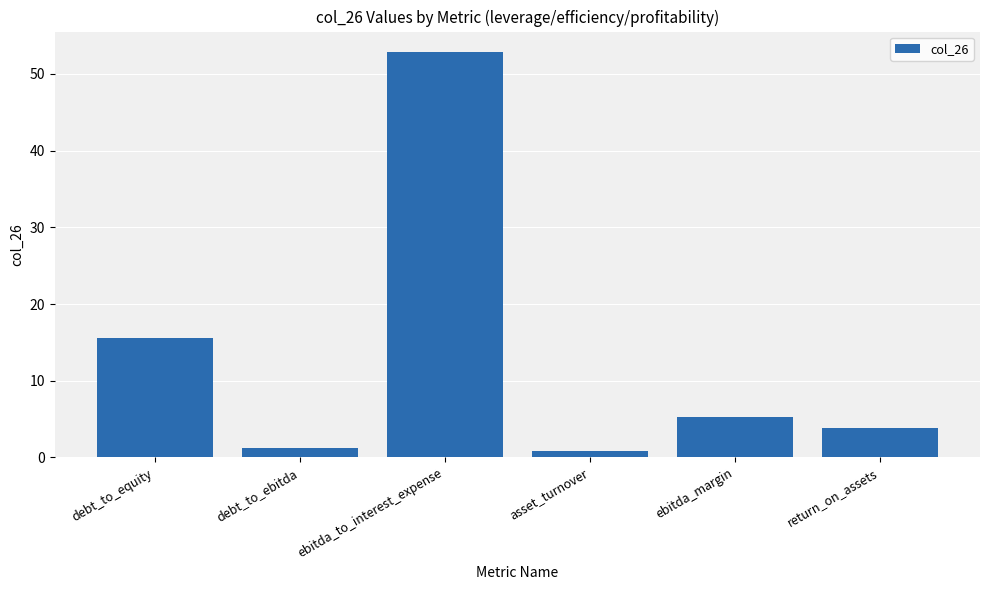

Reading right to left, transcribe all the data shown in this chart.

3.8	5.3	0.9	52.9	1.2	15.6